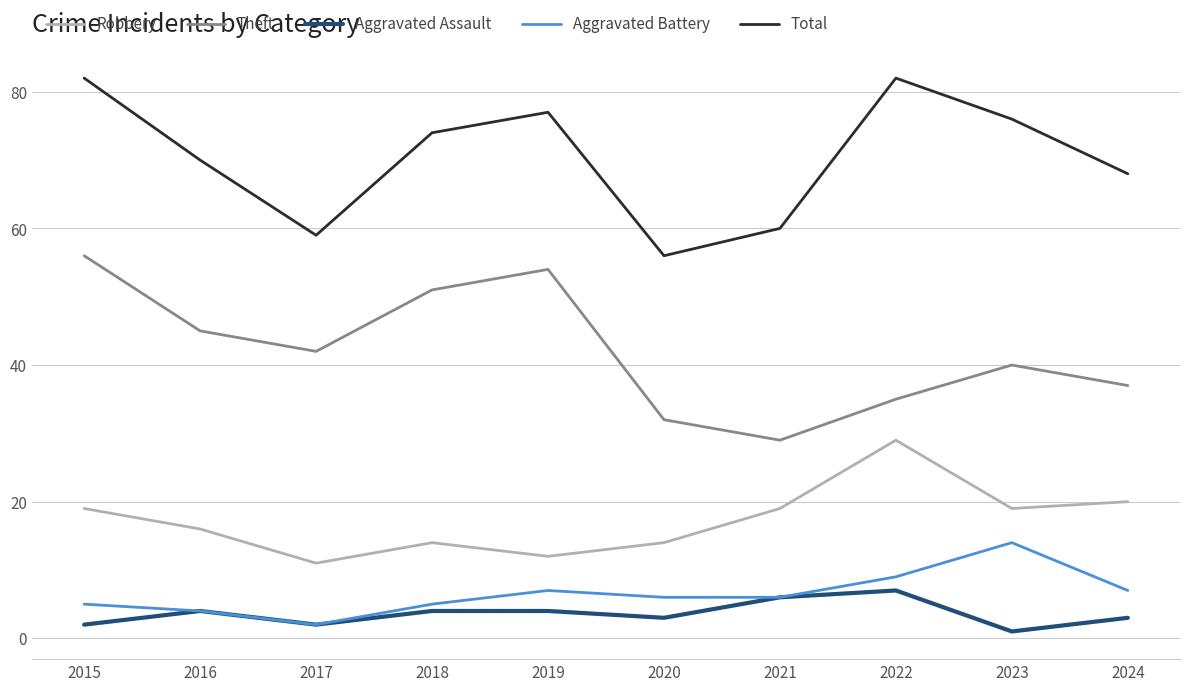

What is the average value of the Aggravated Assault series?

4